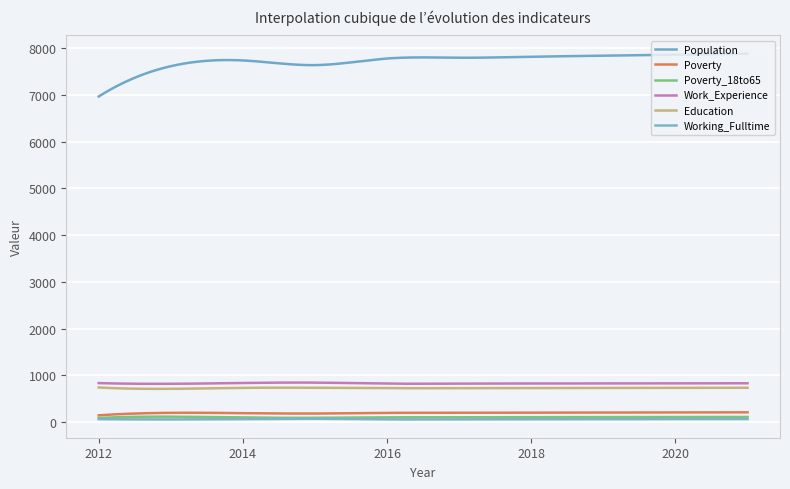

Which series has the largest range (max minus min)?

Population